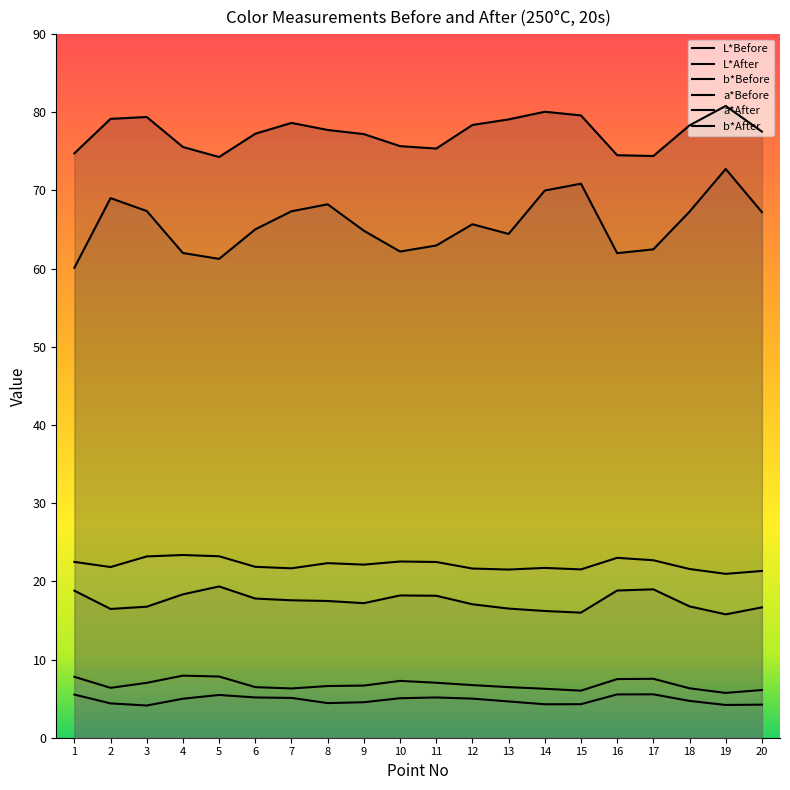

At which category is the sum across all series the highest?

19